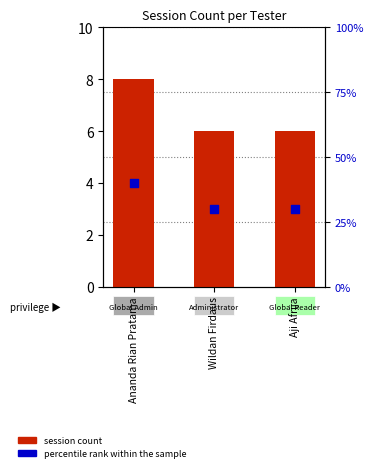

What are all the series names shown in the legend?

session count, percentile rank within the sample